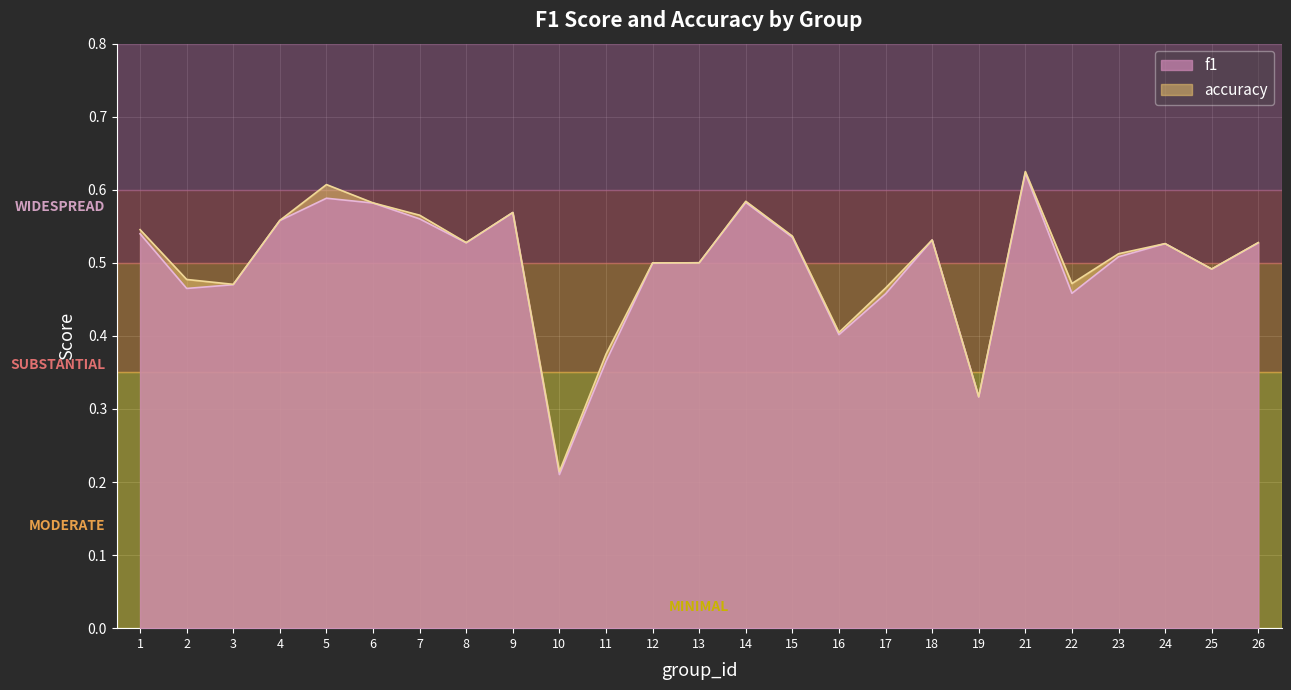

What is the value of the f1 point at the 11th from the left?

0.4